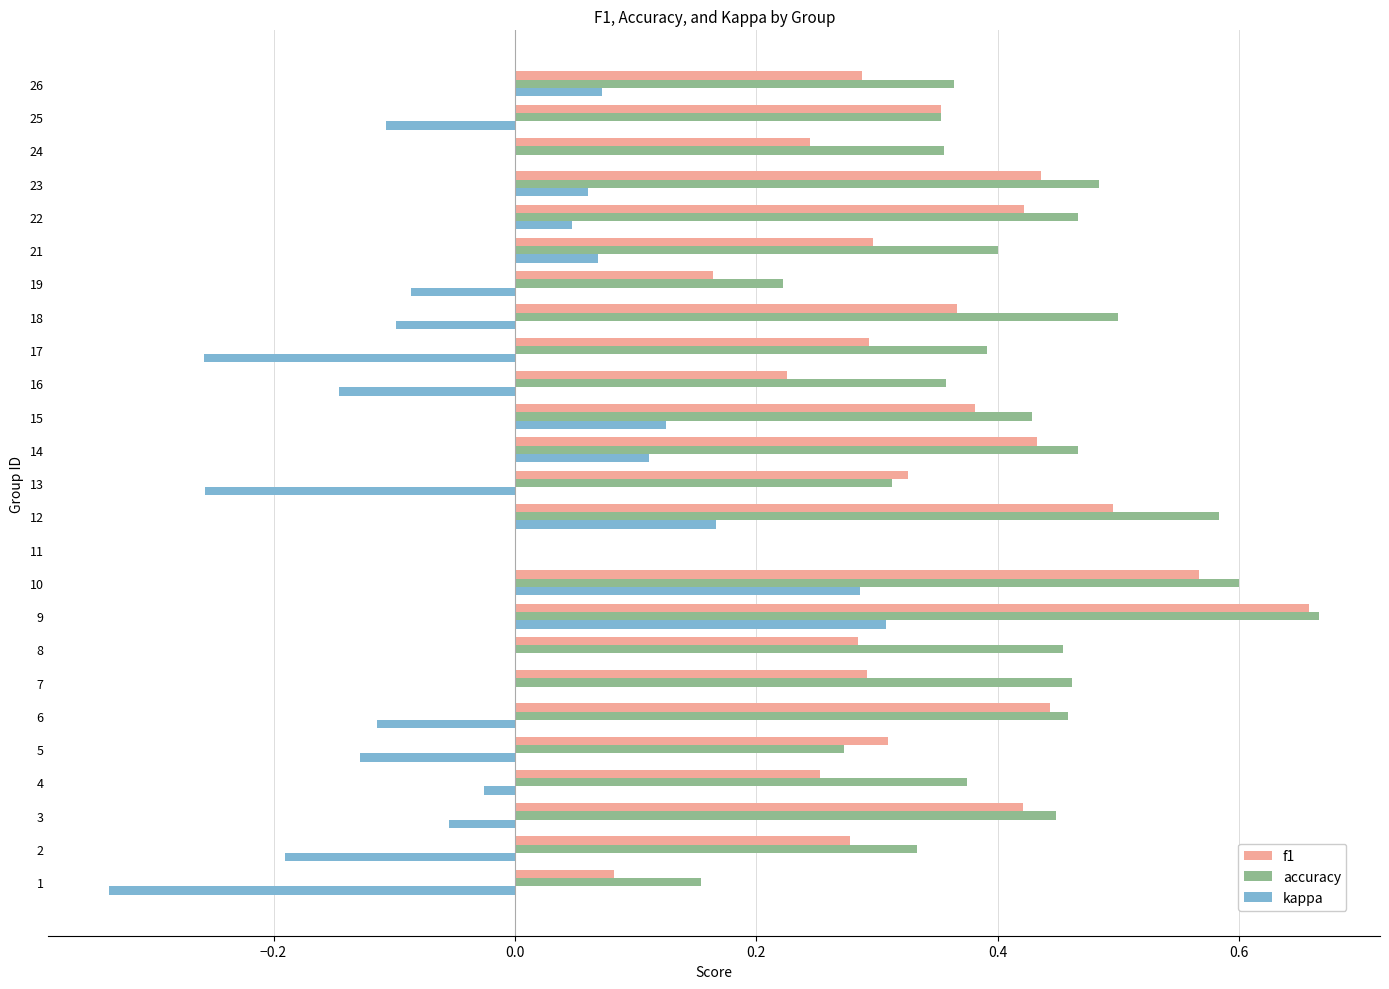

Which label corresponds to the largest value in the chart?

9